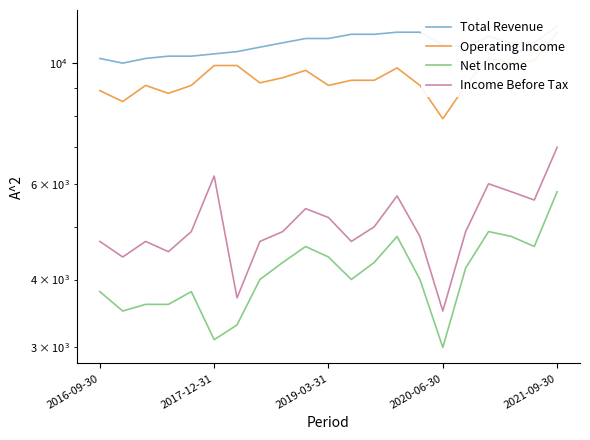

How many interior local peaks does the Total Revenue series have?

1